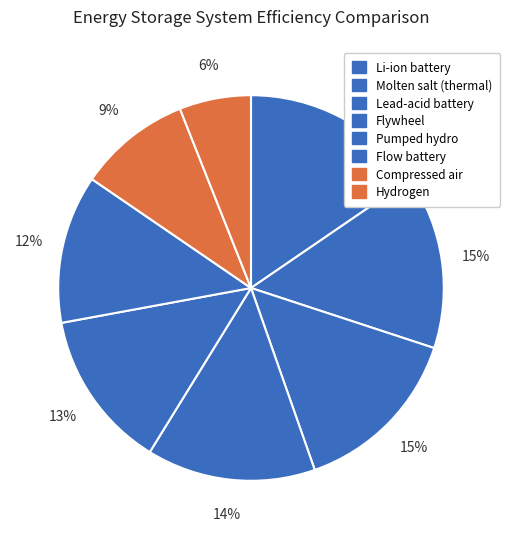

To the nearest percent, what is the difference between the largest and smallest slice percentages?

9%